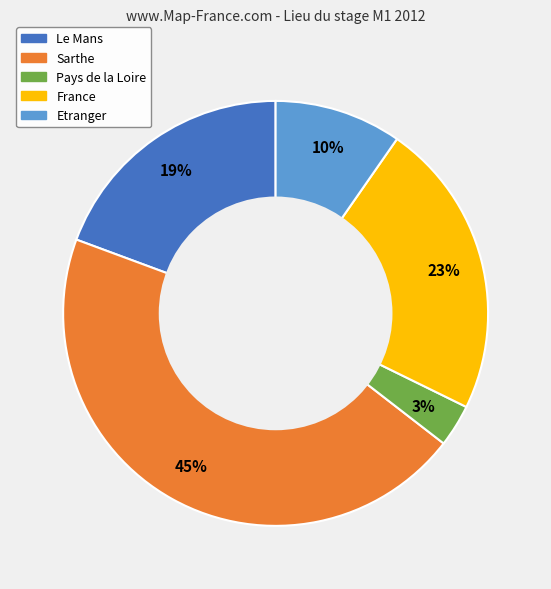

Does France account for over 50% of the chart?

No